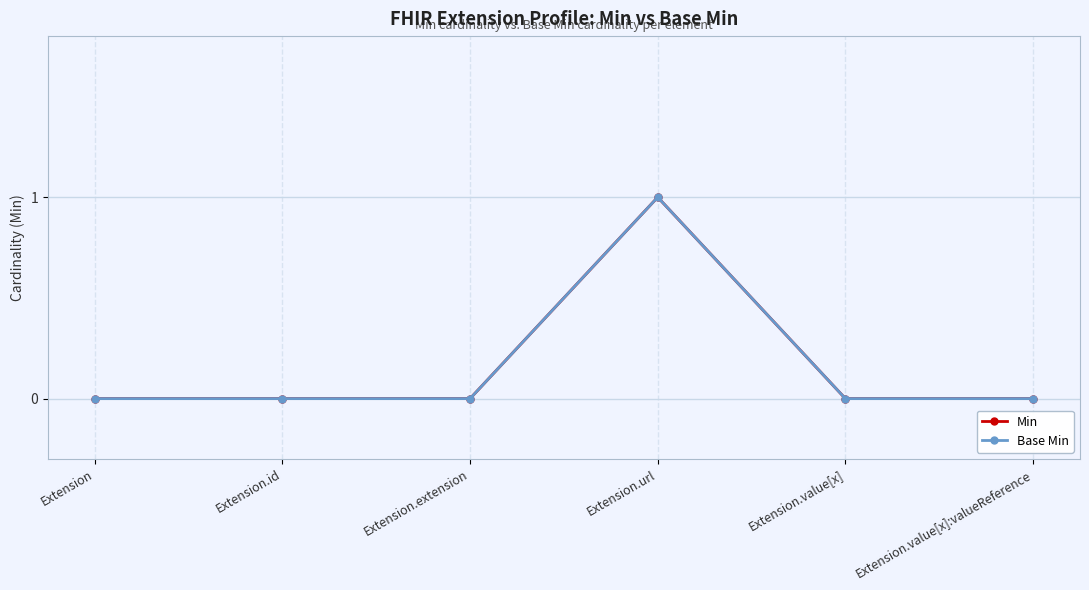

Rank the series by their maximum value, from lowest to highest.

Min, Base Min